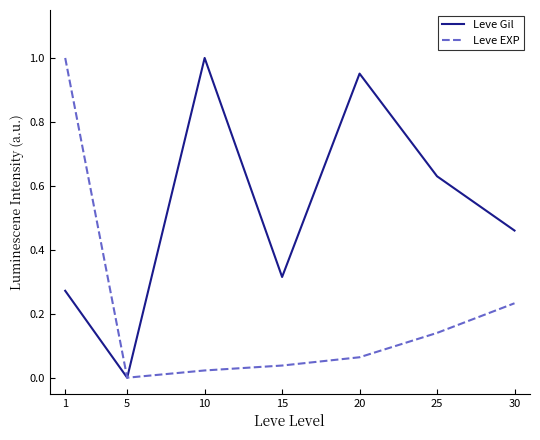

The Leve EXP series shows 1.8 at 1. True or false?

False